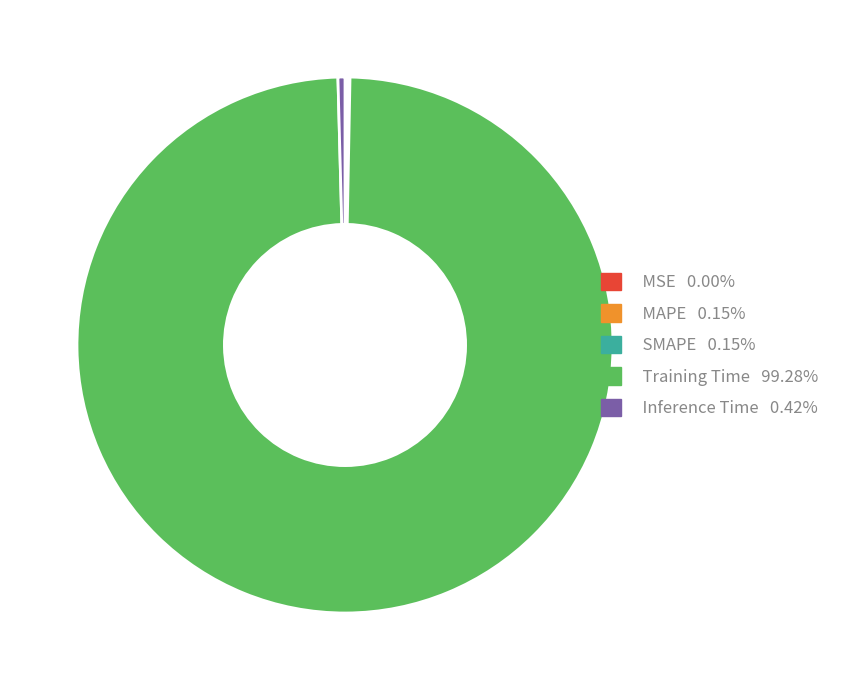

Combined, do Training Time 99.28% and Inference Time 0.42% account for over 50%?

Yes